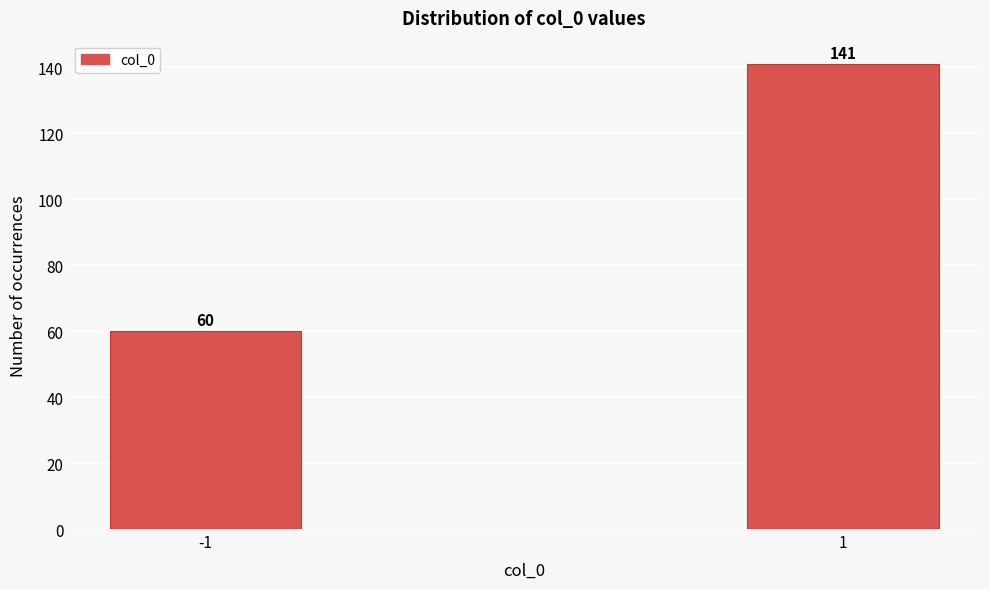

Reading left to right, transcribe all the data shown in this chart.

-1=60	1=141